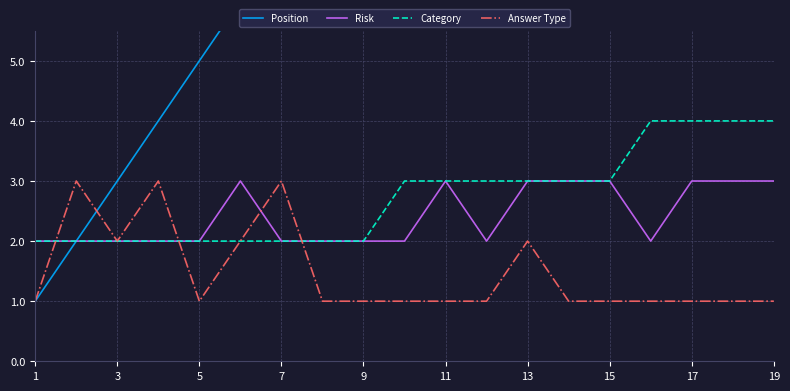

Where is Risk nearest to the value 2?

1